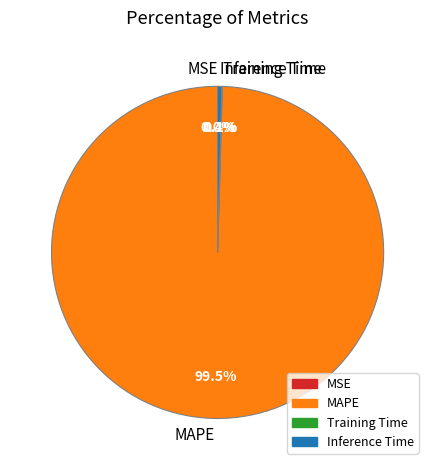

What is the largest slice in the pie chart?

MAPE